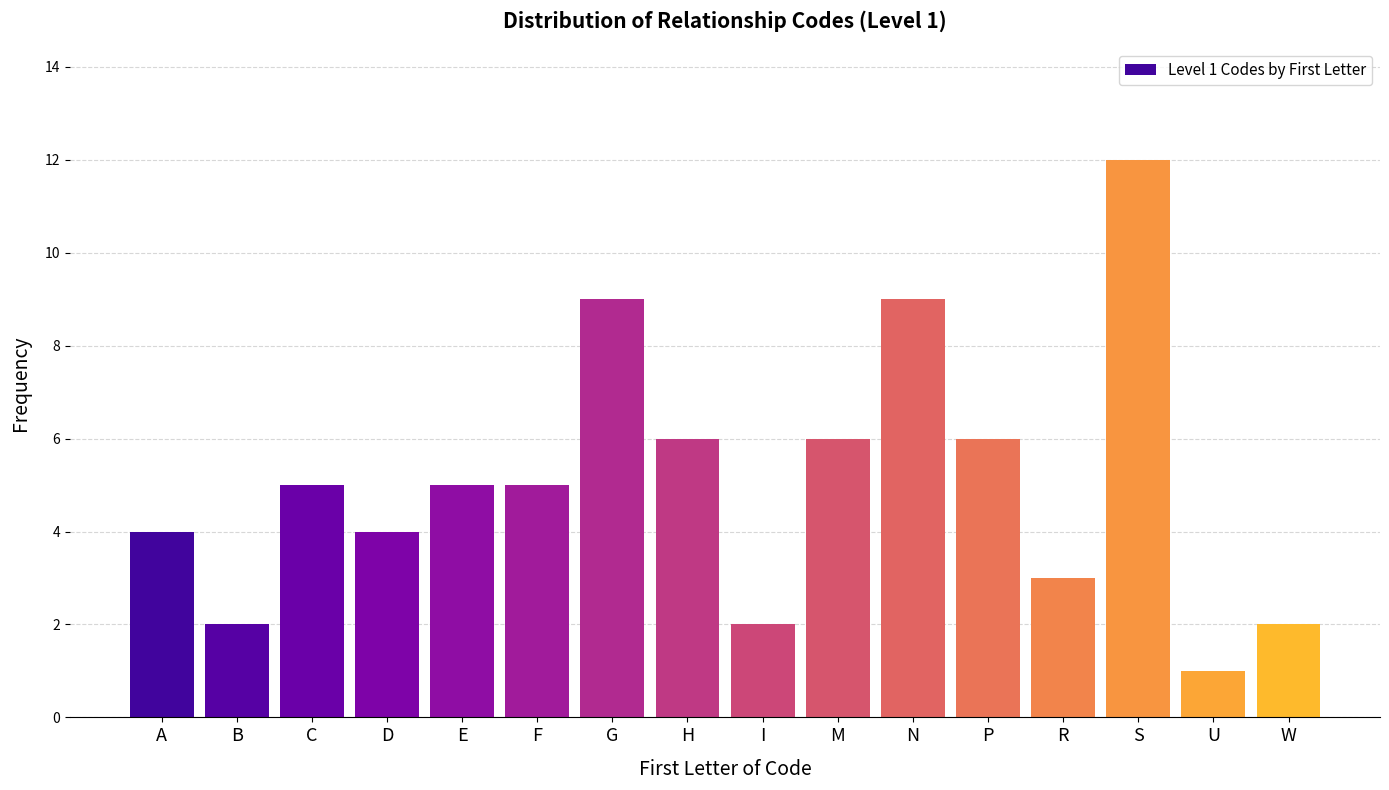

Reading right to left, extract all data points from this chart.

2	1	12	3	6	9	6	2	6	9	5	5	4	5	2	4